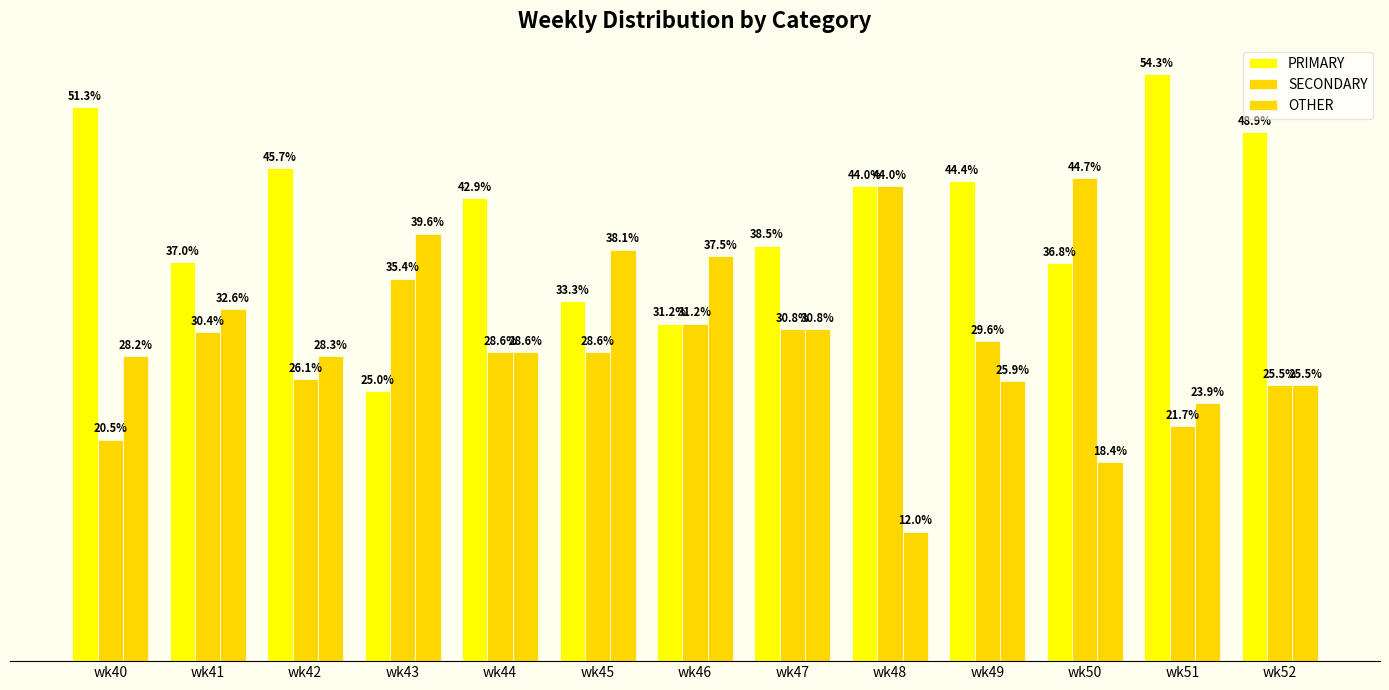

What is the sum of all PRIMARY values?

533.4